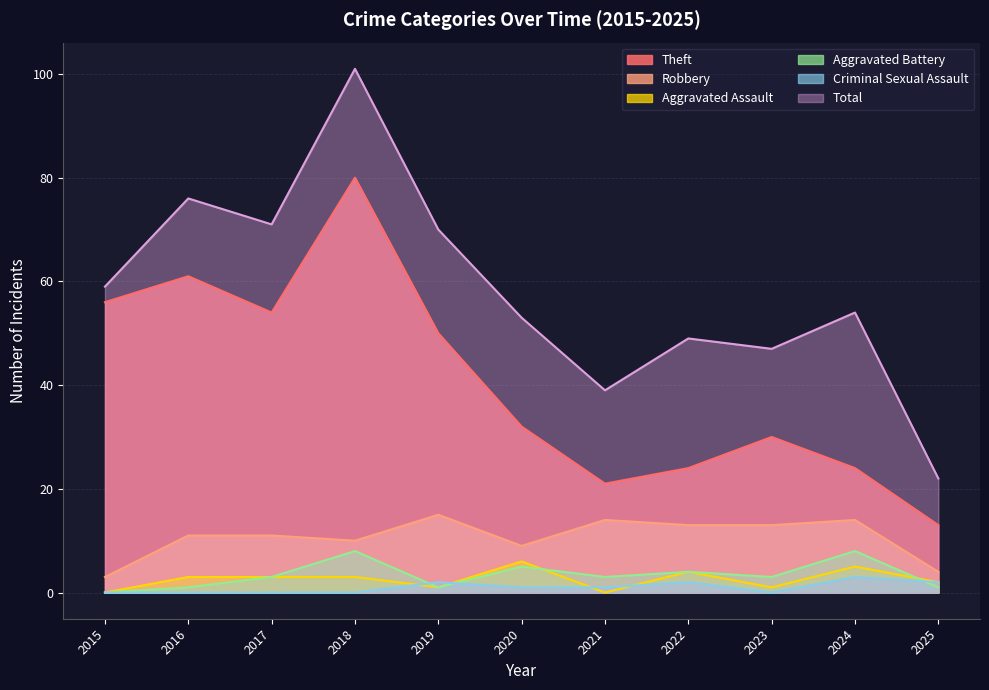

True or false: Total has more than 2 interior local peaks.

True